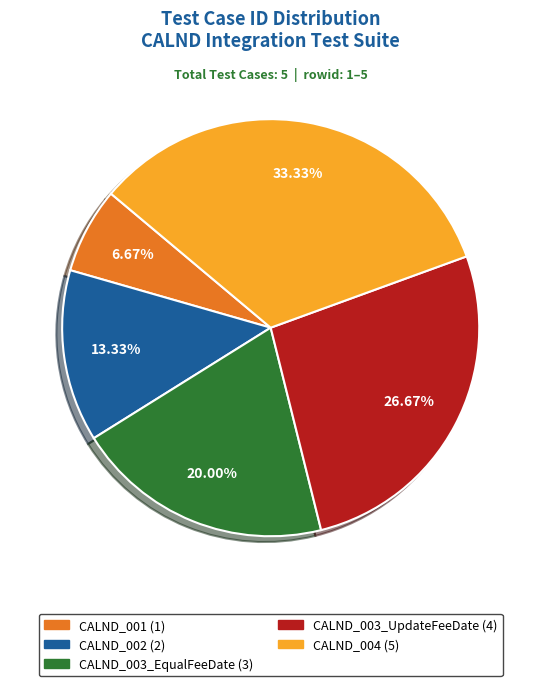

What is the largest slice in the pie chart?

CALND_004